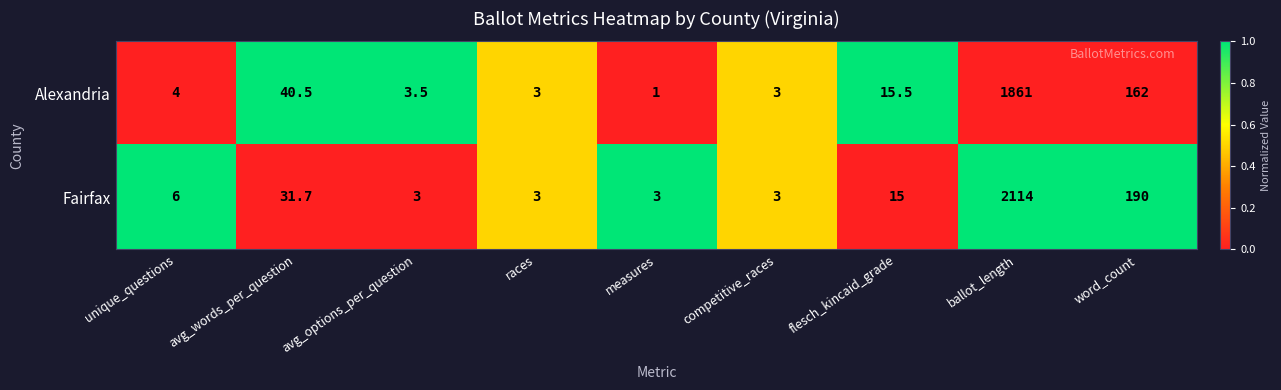

At unique_questions, list the series in order from largest to smallest.

Fairfax, Alexandria